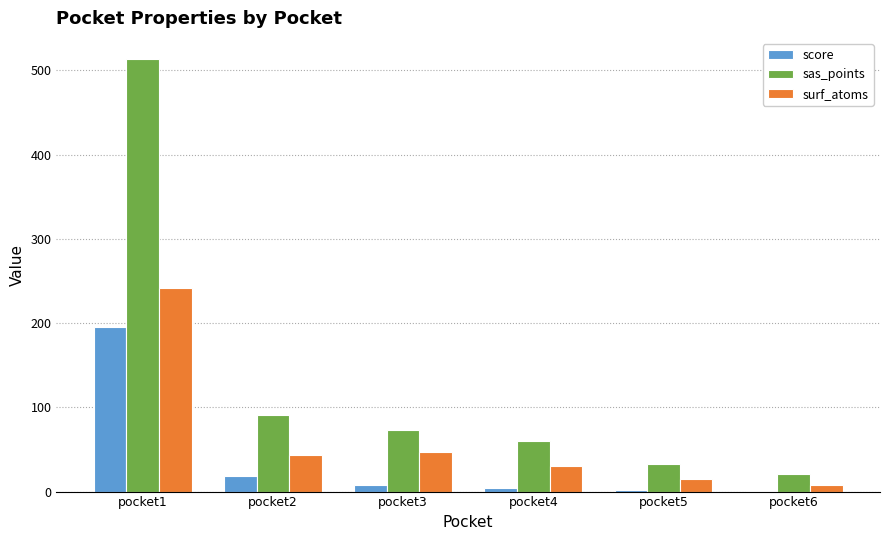

At which label is sas_points closest to 267?

pocket2